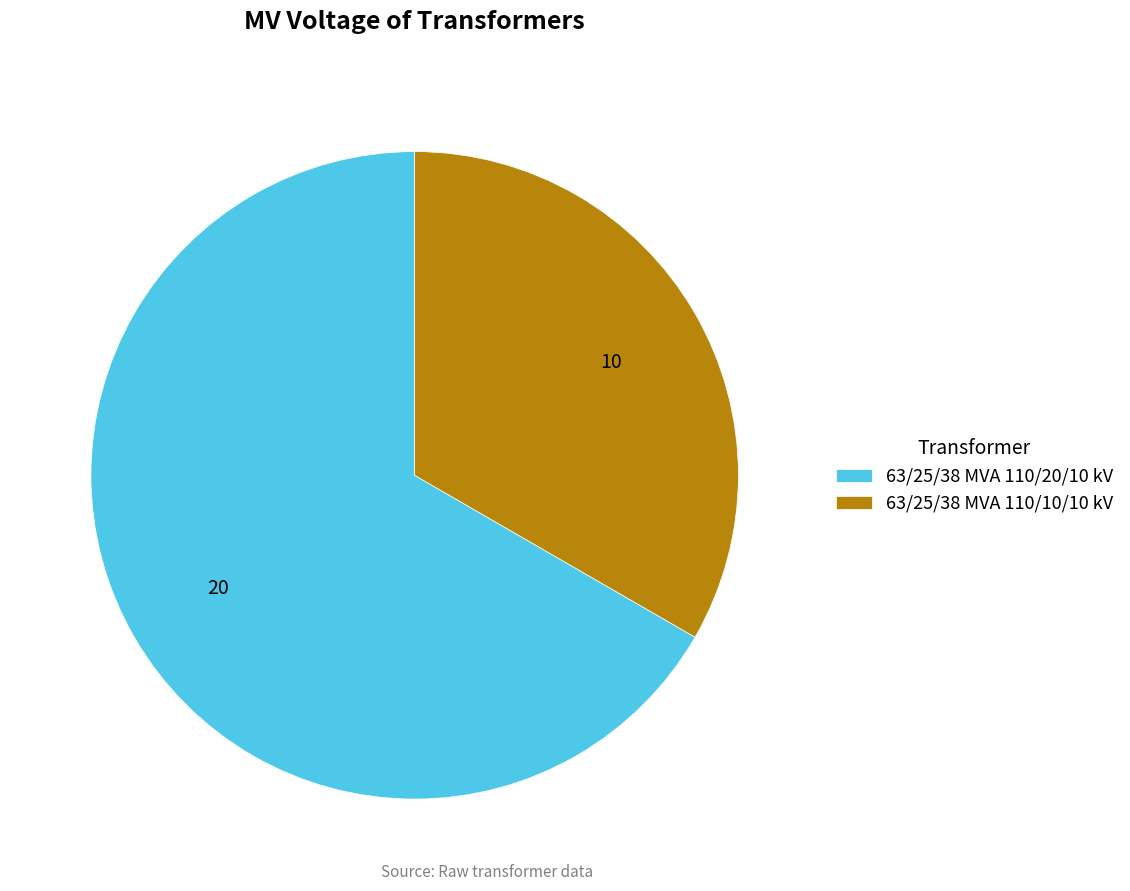

What is the majority slice?

63/25/38 MVA 110/20/10 kV